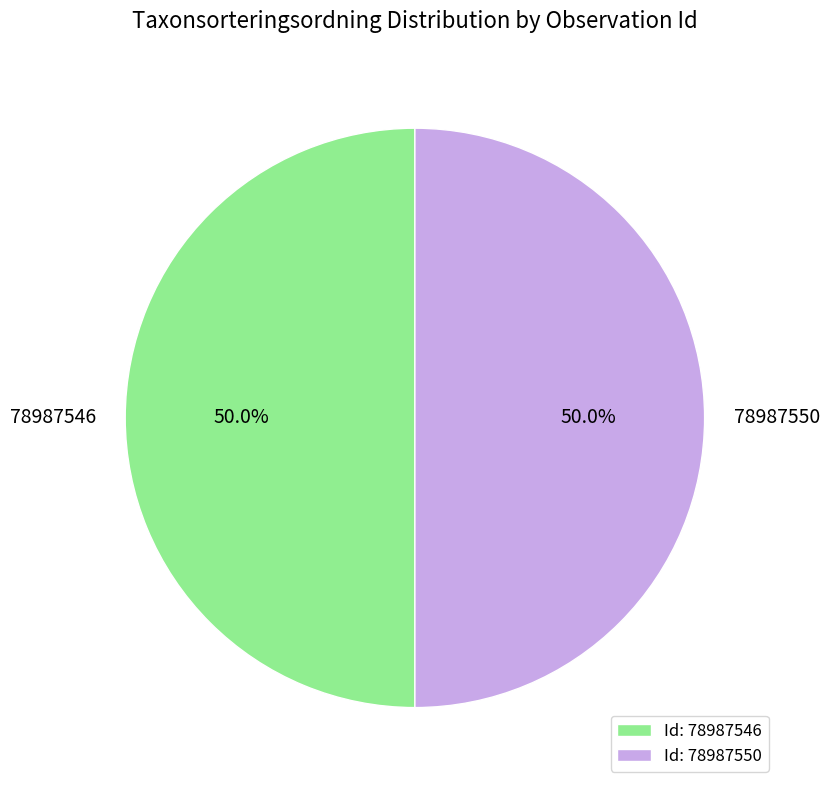

Combined, what portion of the pie is 78987546 and 78987550?

100.0%